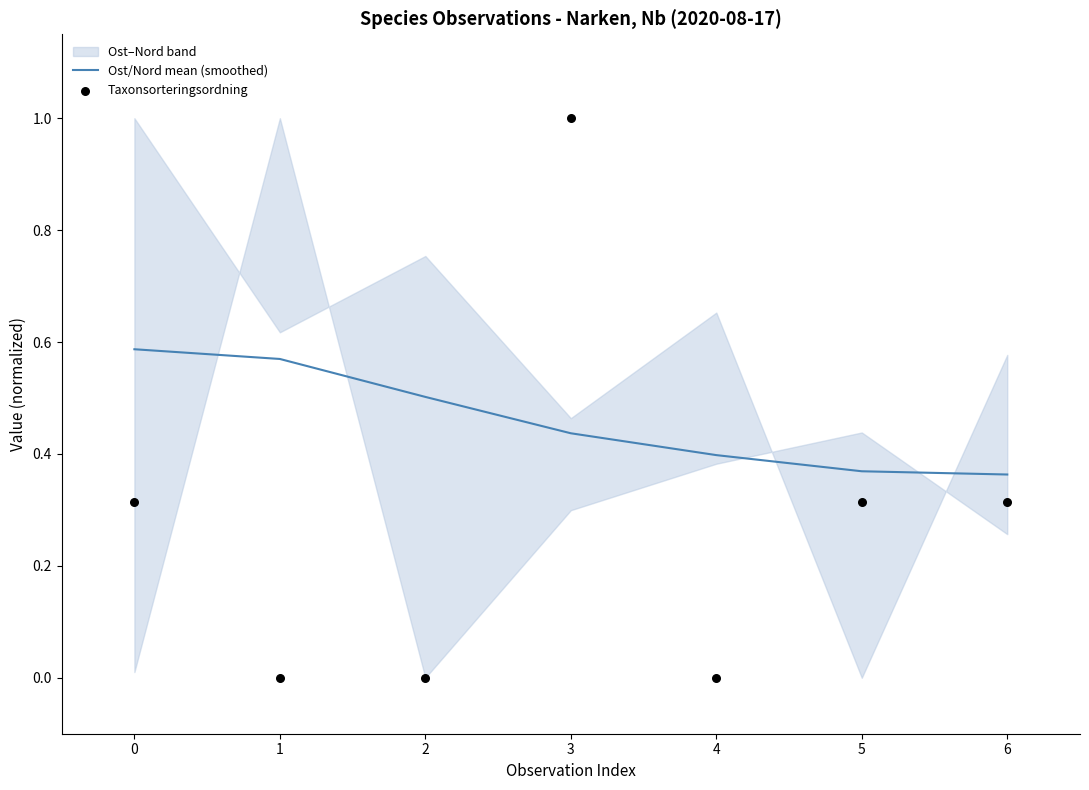

Which series has the widest spread of Y values?

Taxonsorteringsordning